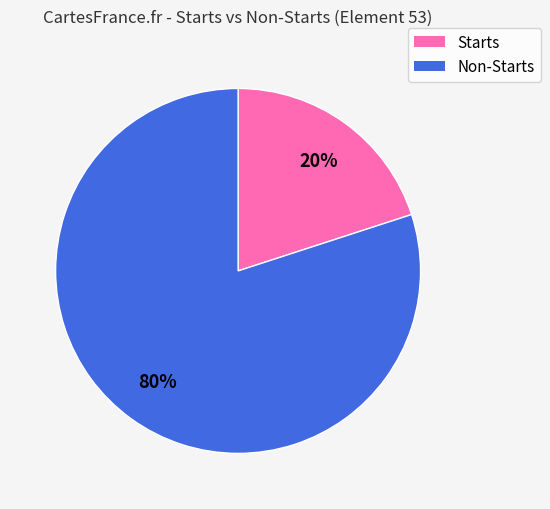

To the nearest percent, what is the average slice percentage?

50%